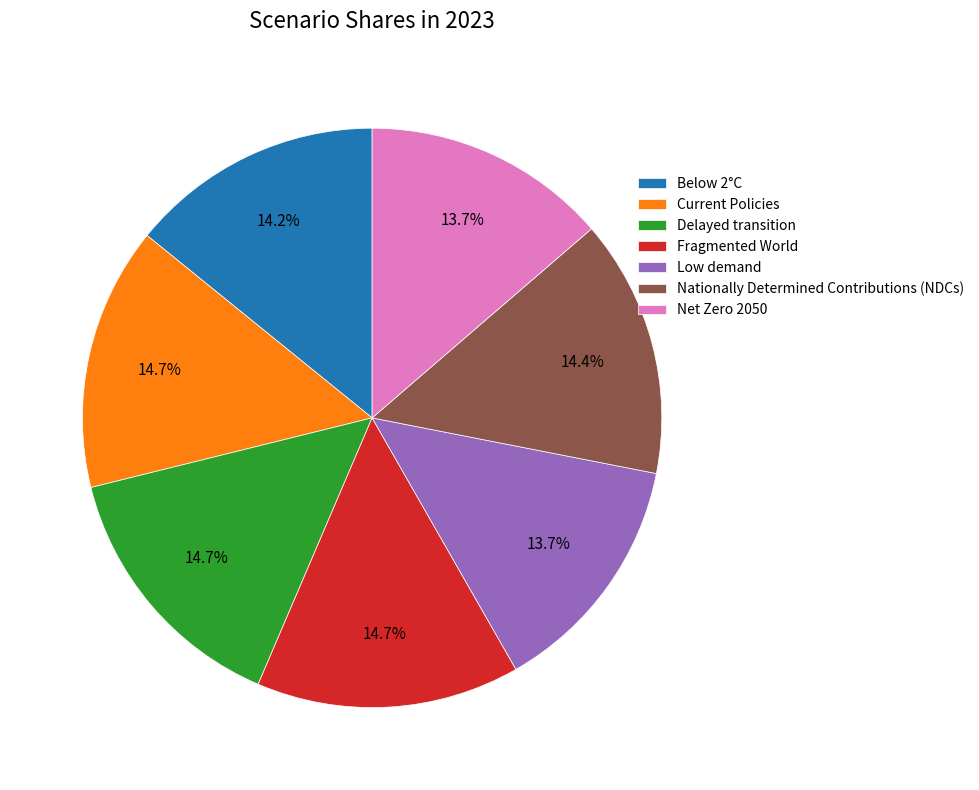

How much of the chart is everything except Current Policies?

85.3%